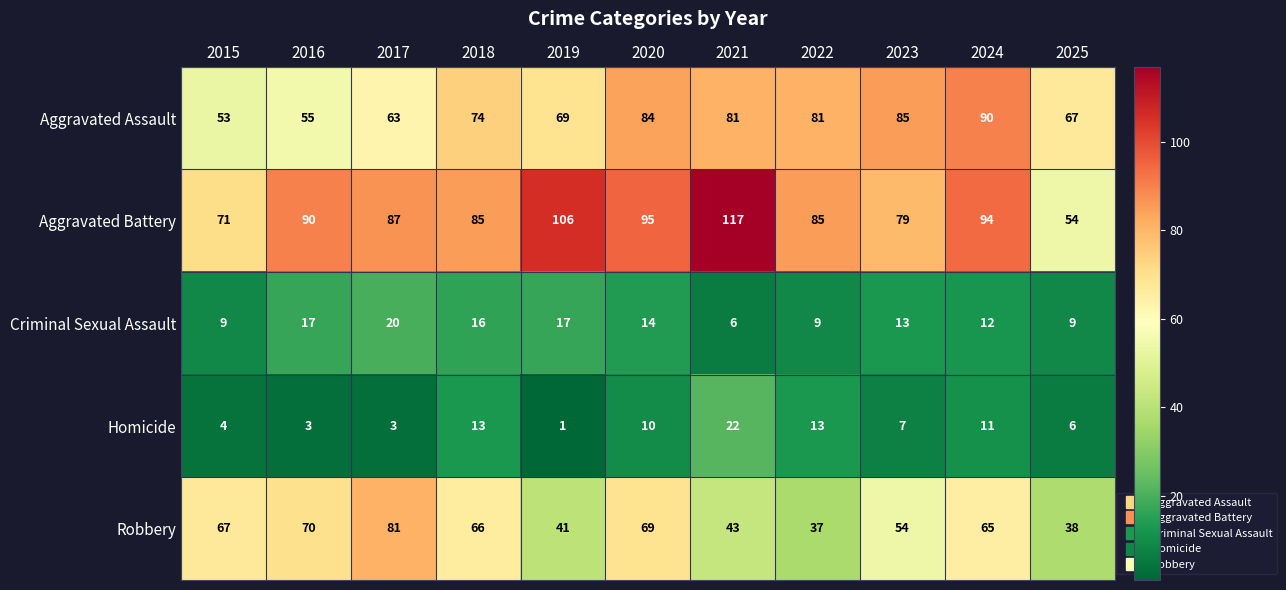

Is it true that Homicide equals 2 at 2015?

False